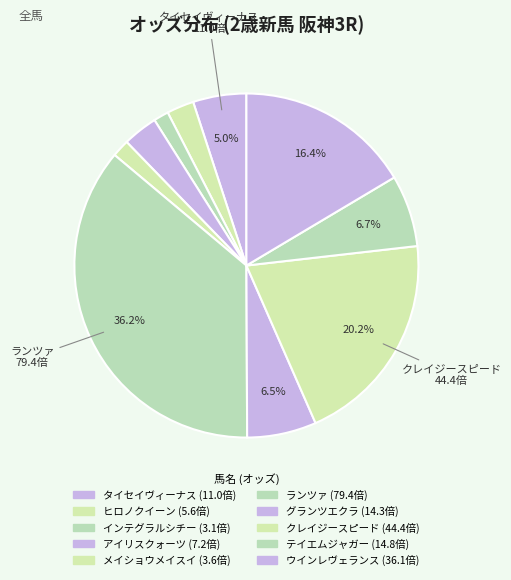

Which slice is the largest?

ランツァ